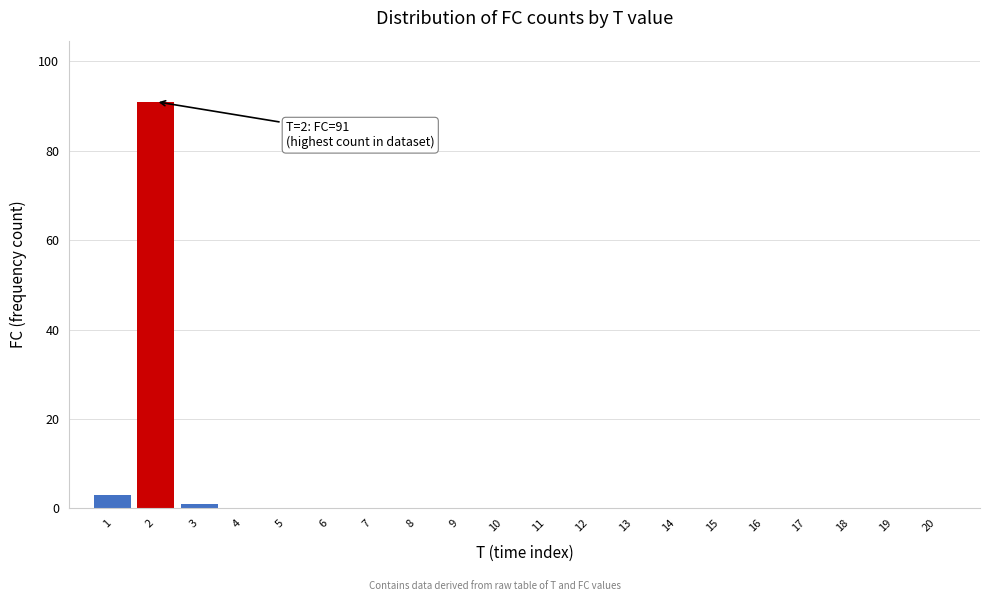

Reading right to left, extract all data points from this chart.

20=0	19=0	18=0	17=0	16=0	15=0	14=0	13=0	12=0	11=0	10=0	9=0	8=0	7=0	6=0	5=0	4=0	3=1	2=91	1=3